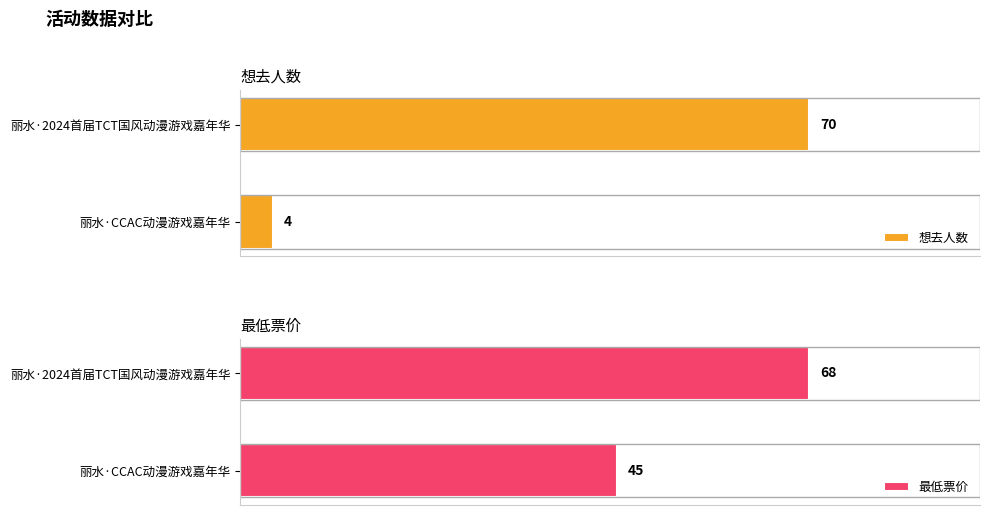

Is it true that 想去人数 equals 70 at 丽水·2024首届TCT国风动漫游戏嘉年华?

True